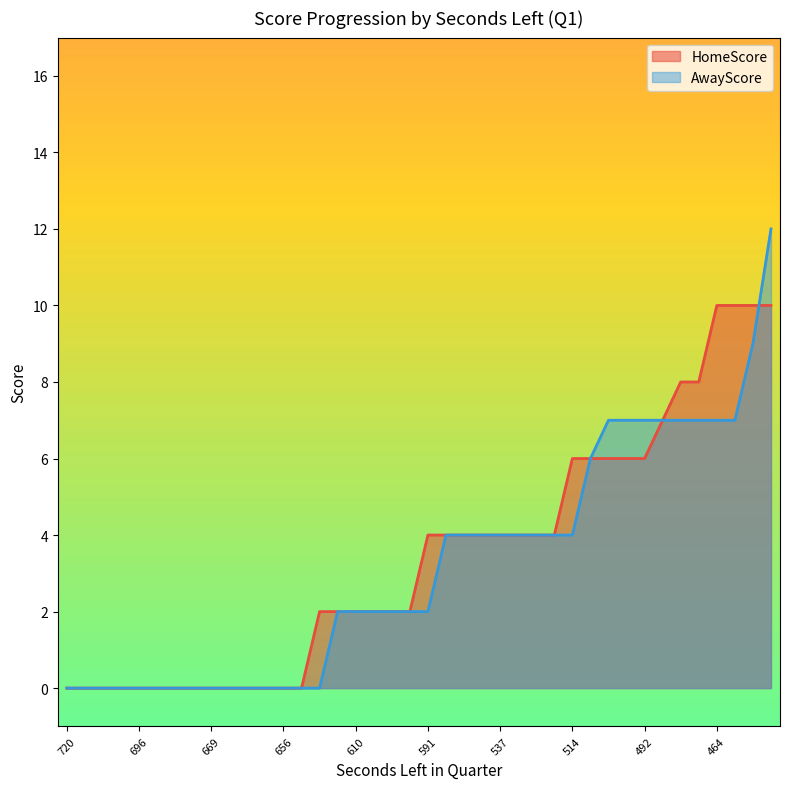

At which label does HomeScore first exceed 4?

514